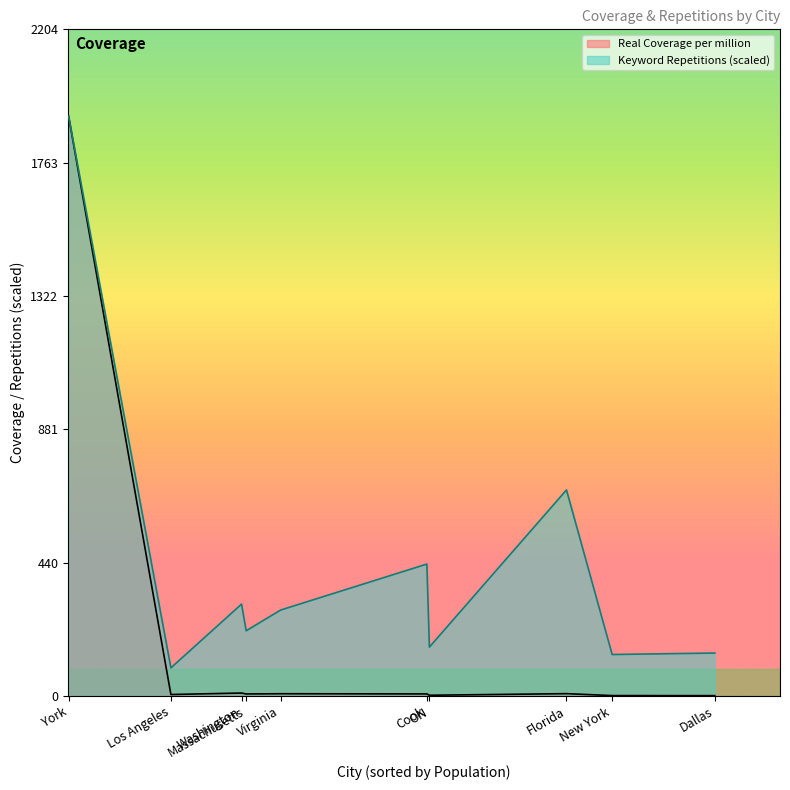

What position from the left is Florida?

8